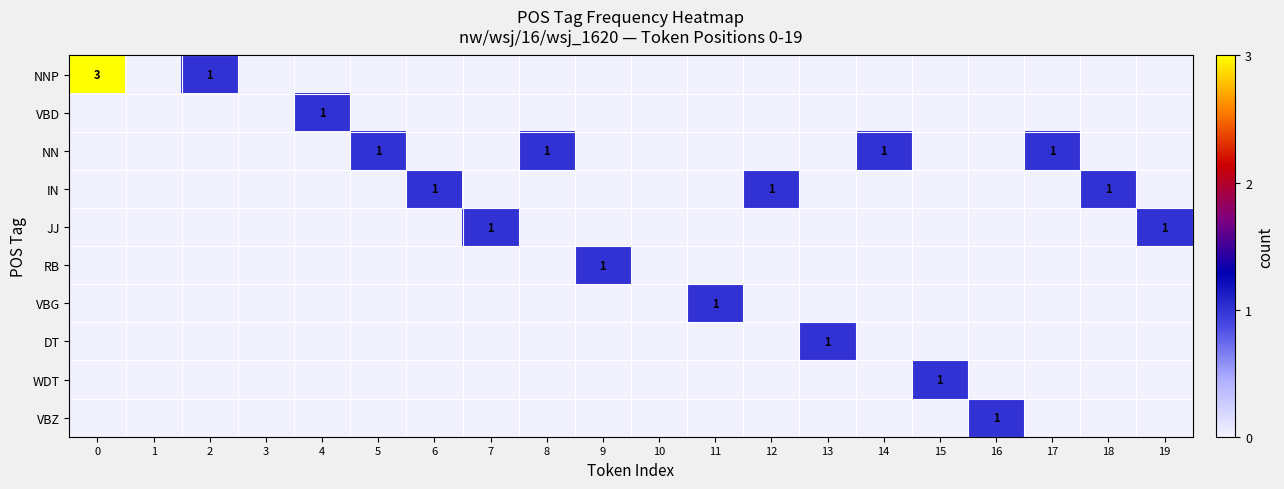

True or false: IN has a value of 1 at 6.

True